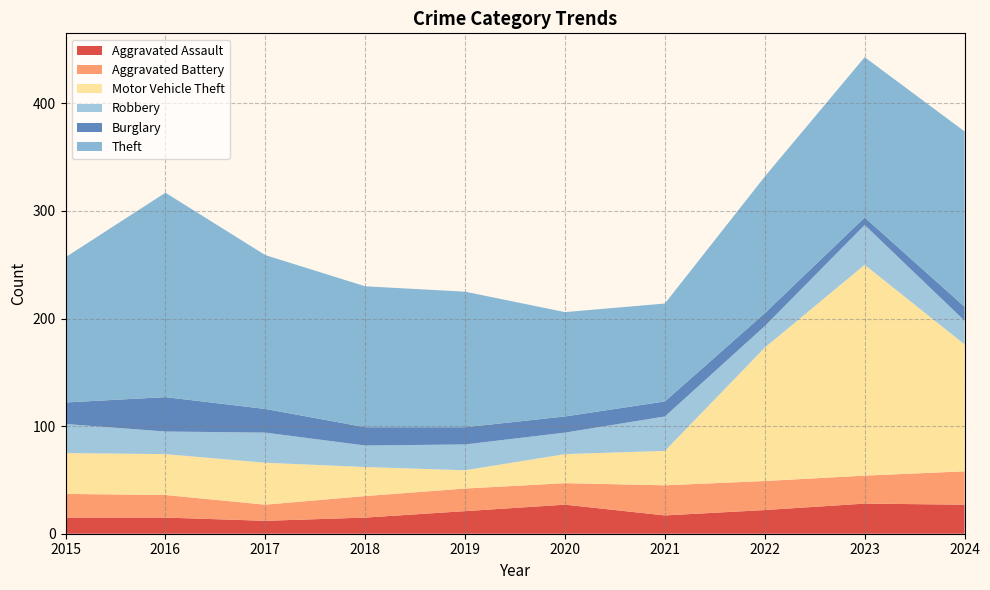

Reading right to left, transcribe all the data shown in this chart.

Aggravated Assault: 27	28	22	17	27	21	15	12	15	15
Aggravated Battery: 31	26	27	28	20	21	20	15	21	22
Motor Vehicle Theft: 118	196	124	32	27	17	27	39	38	38
Robbery: 22	37	20	32	20	24	20	28	21	27
Burglary: 13	7	12	14	15	16	17	22	32	20
Theft: 163	149	127	91	97	126	131	143	190	135